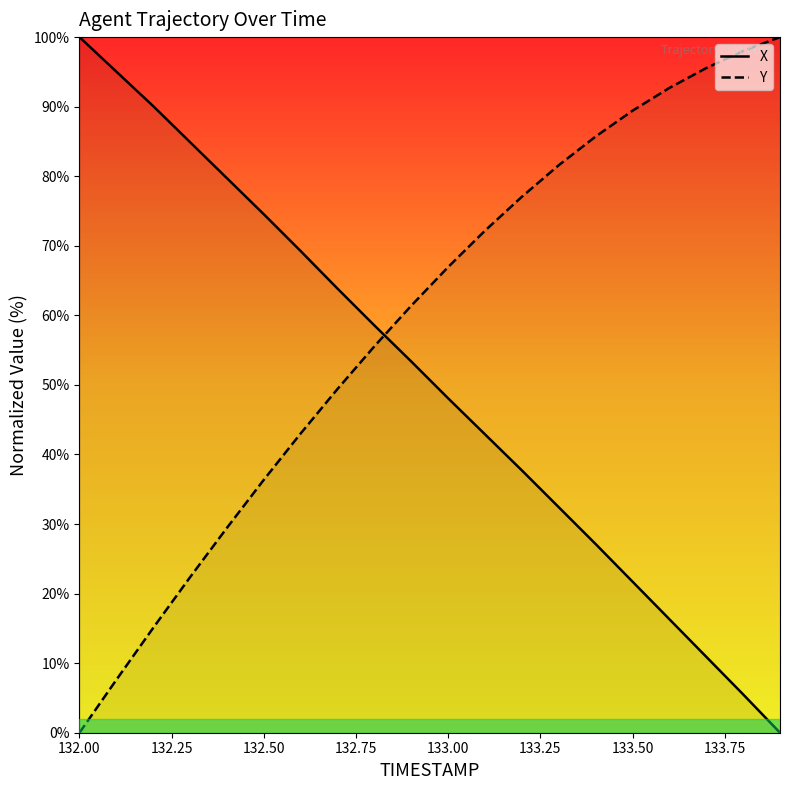

What is the sum of all Y values?

1179.4